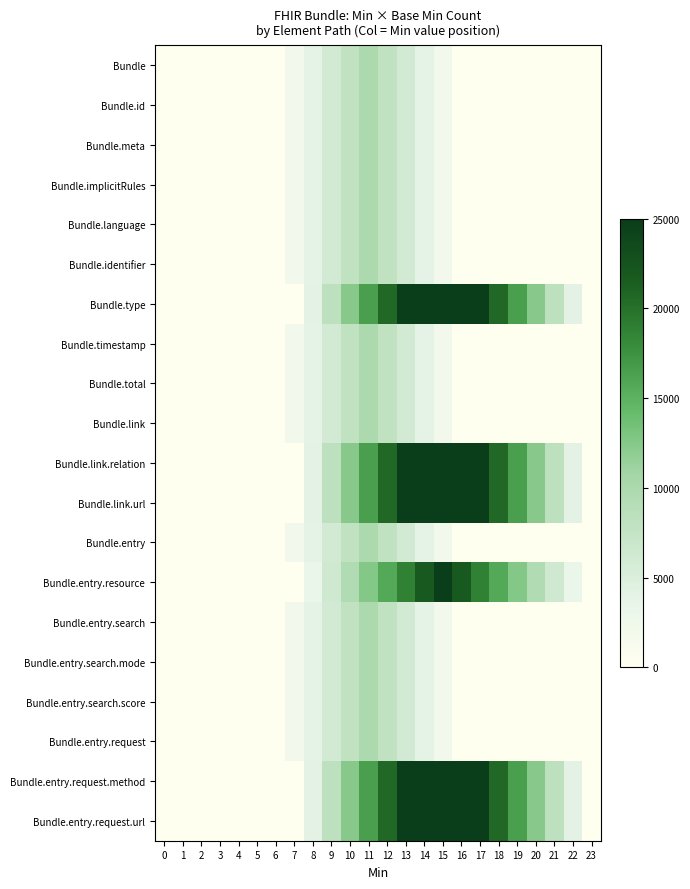

Between 6 and 12, which series saw the biggest shift?

Bundle.type